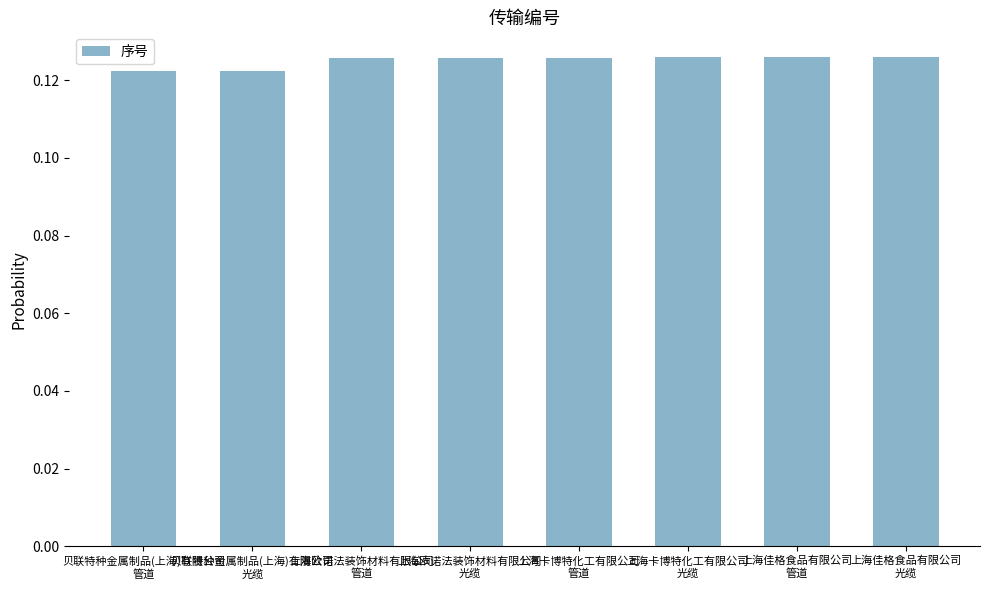

How many values are between 0 and 1?

8